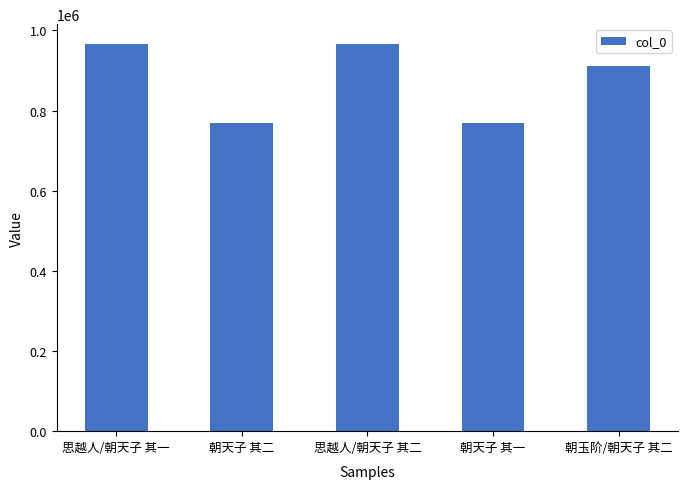

The value at 朝玉阶/朝天子 其二 is 911378. True or false?

True